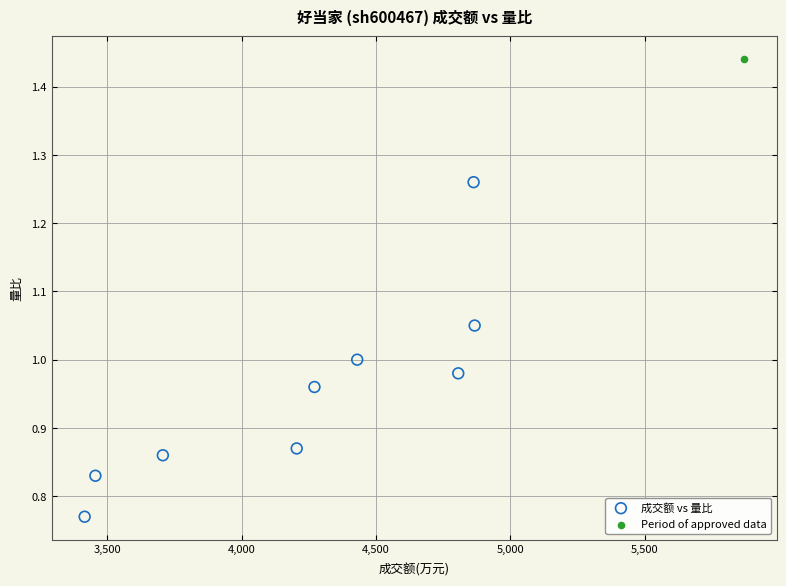

What are all the series names shown in the legend?

成交额 vs 量比, Period of approved data